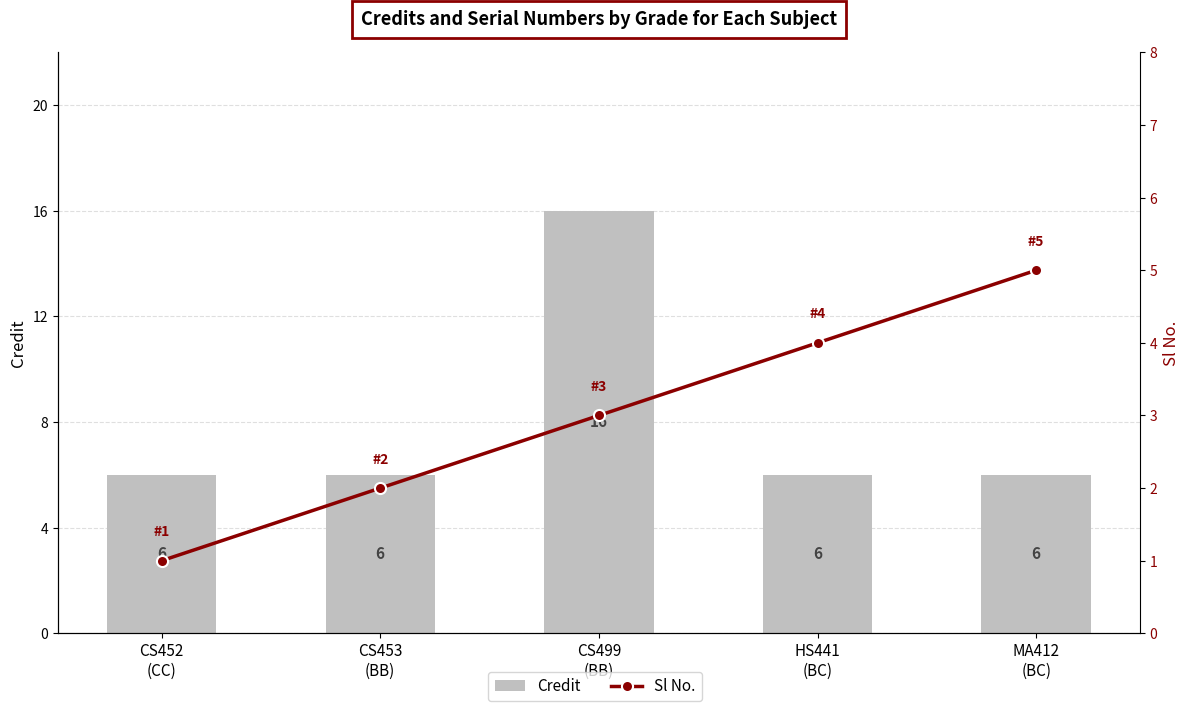

Reading left to right, transcribe all the data shown in this chart.

Credit: 6	6	16	6	6
Sl No.: 1	2	3	4	5